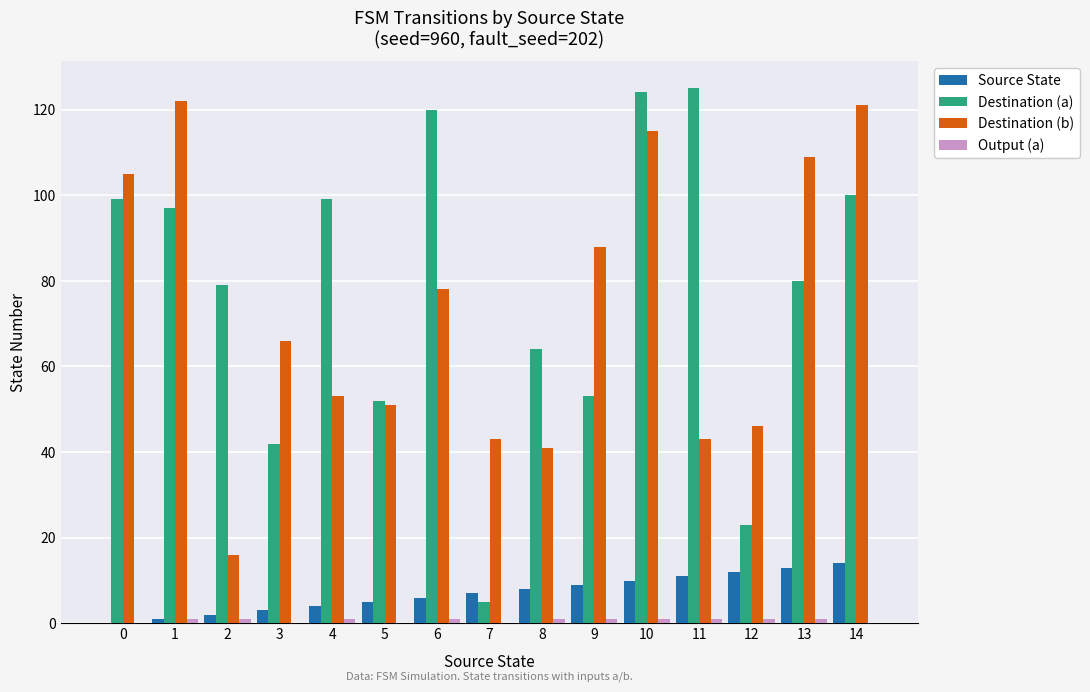

Which series changed the most between 1 and 10?

Destination (a)